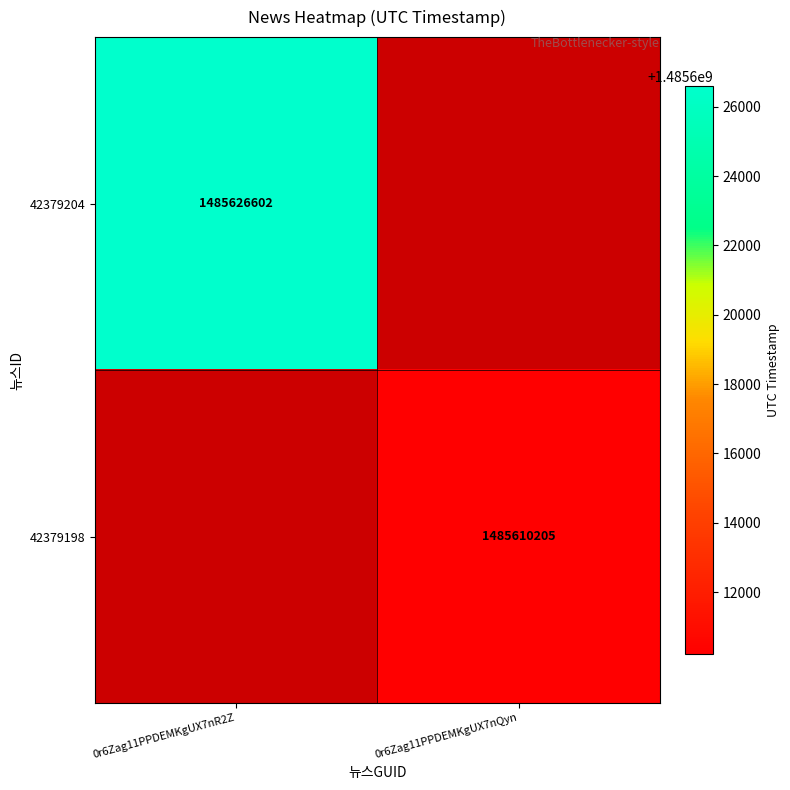

The value of 42379198 at 0r6Zag11PPDEMKgUX7nQyn is 1485610205. True or false?

True